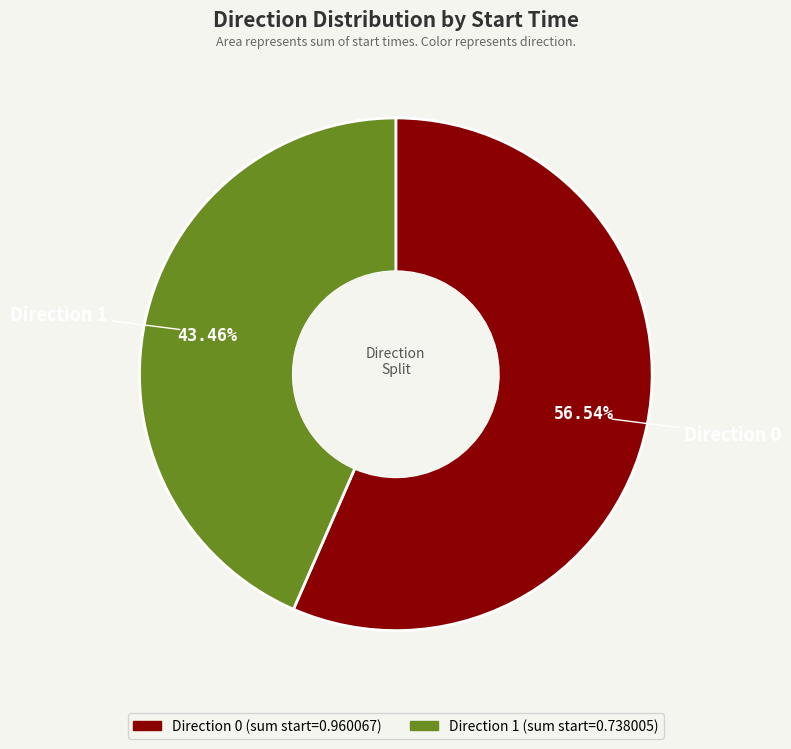

How many slices are in this pie chart?

2